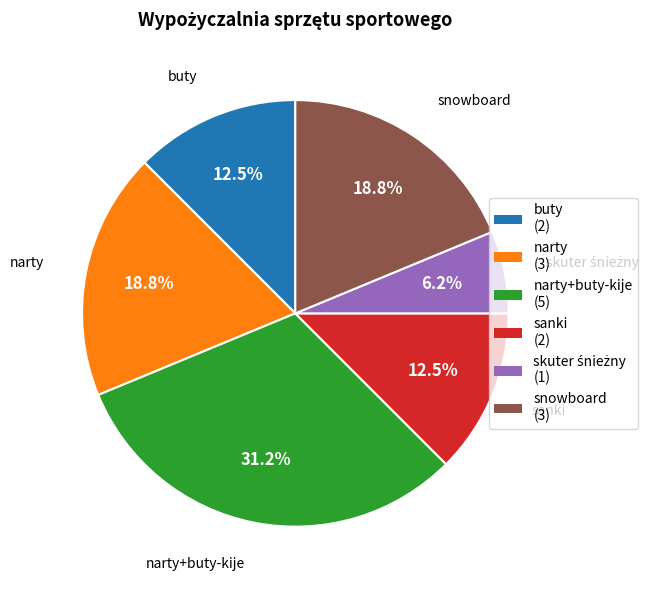

Is it true that buty is 1% of the pie?

False